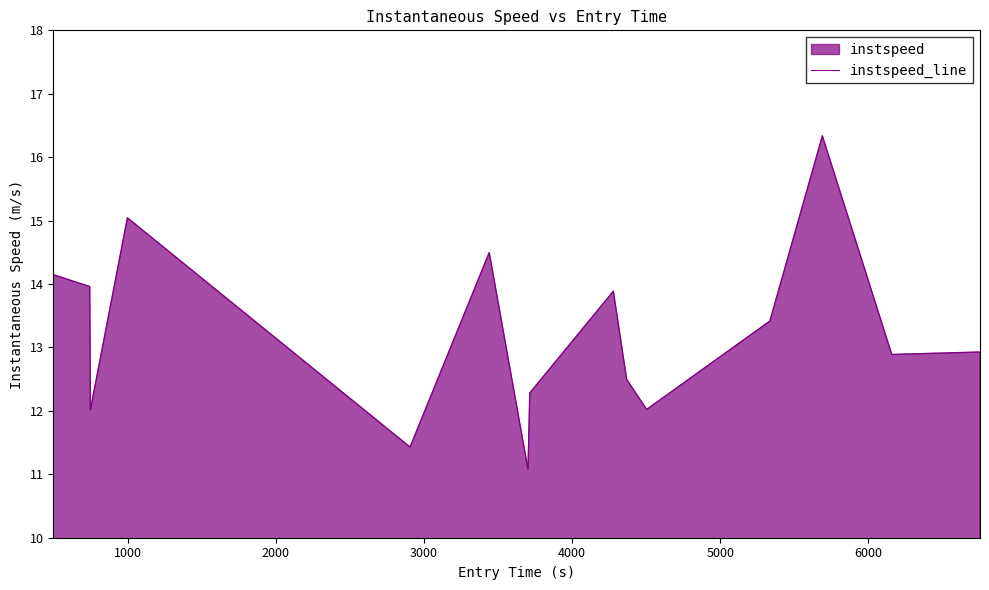

What is the difference between the maximum and minimum values?

5.3